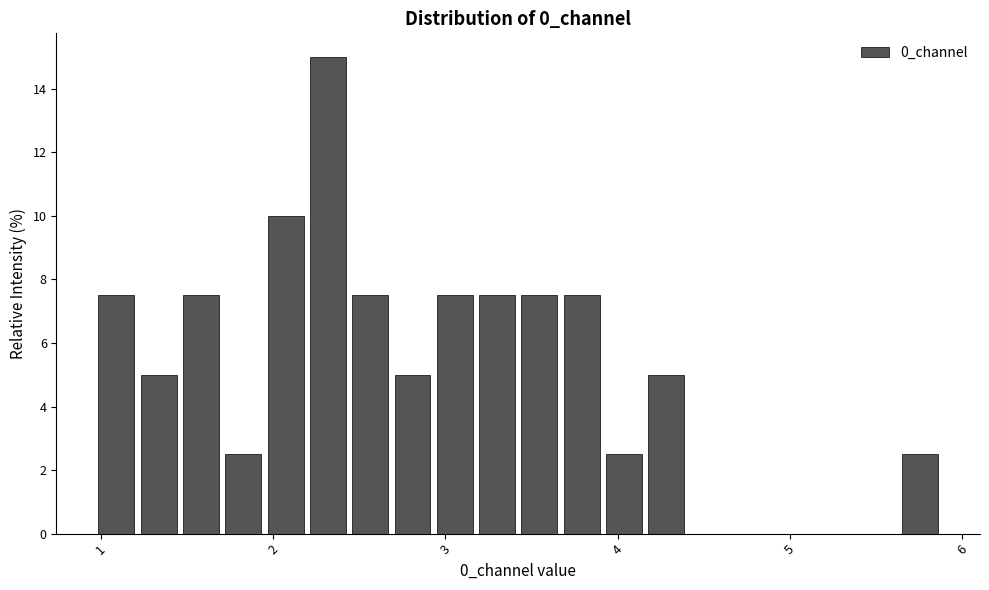

Read against the x-axis, roughly where is the centre of the tallest bar?

2.3